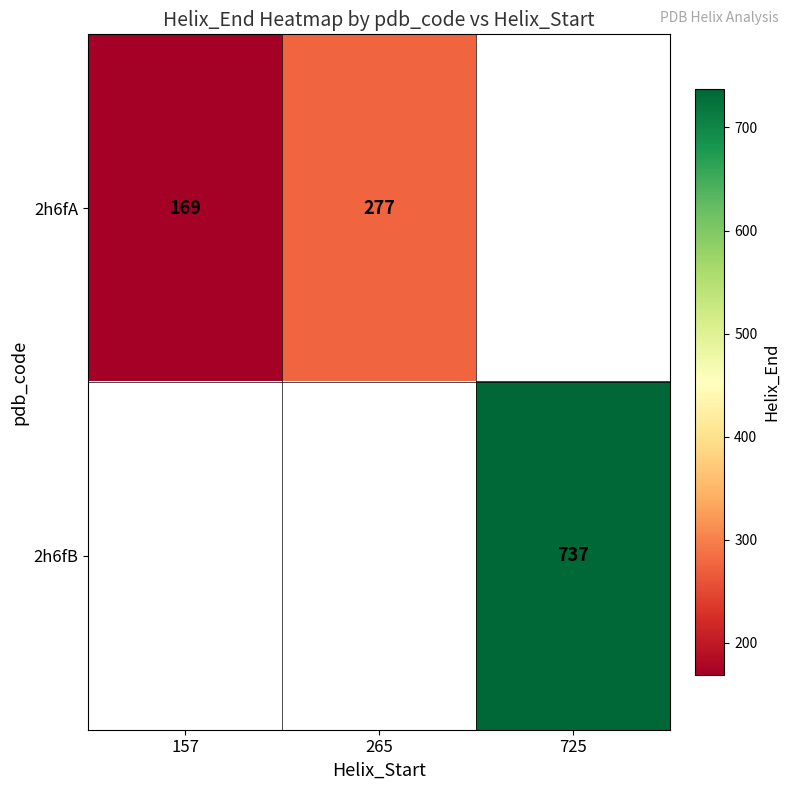

True or false: 2h6fB has a value of 737 at 725.

True